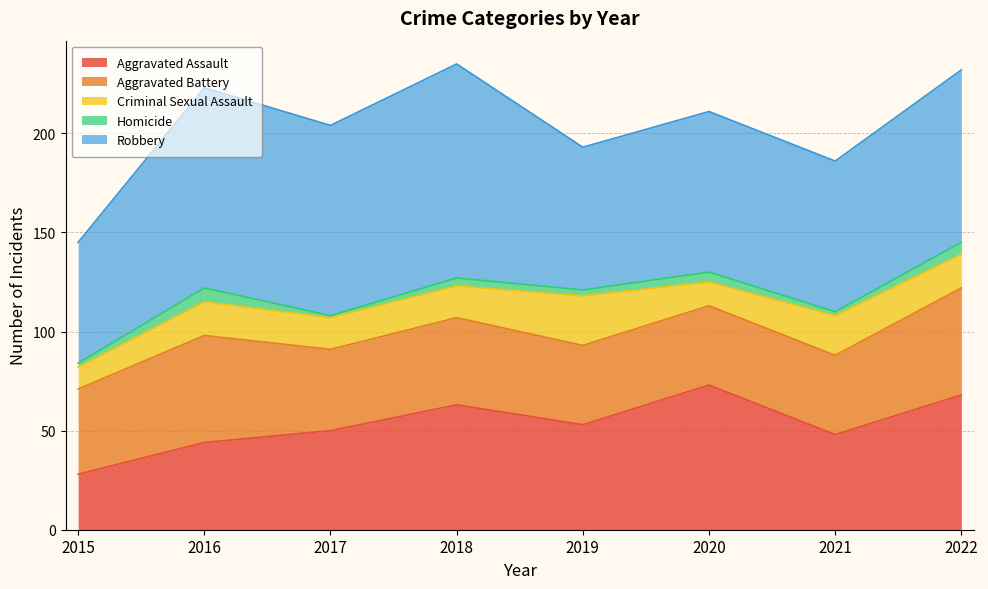

Reading left to right, extract all data points from this chart.

Aggravated Assault: 2015=28	2016=44	2017=50	2018=63	2019=53	2020=73	2021=48	2022=68
Aggravated Battery: 2015=43	2016=54	2017=41	2018=44	2019=40	2020=40	2021=40	2022=54
Criminal Sexual Assault: 2015=11	2016=17	2017=16	2018=16	2019=25	2020=12	2021=20	2022=17
Homicide: 2015=2	2016=7	2017=1	2018=4	2019=3	2020=5	2021=2	2022=6
Robbery: 2015=61	2016=101	2017=96	2018=108	2019=72	2020=81	2021=76	2022=87